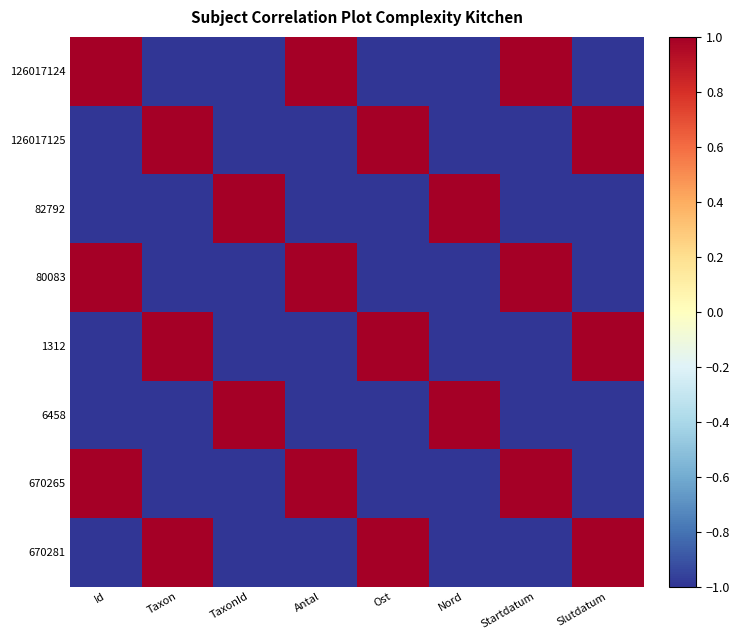

At how many categories does at least one series exceed 0?

8